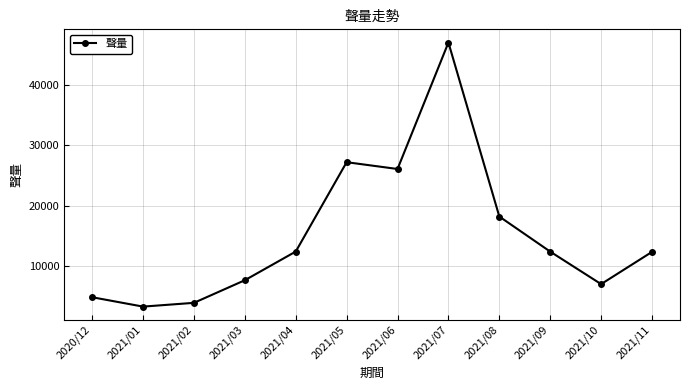

What is the change in value from 2021/02 to 2021/10?

+3092